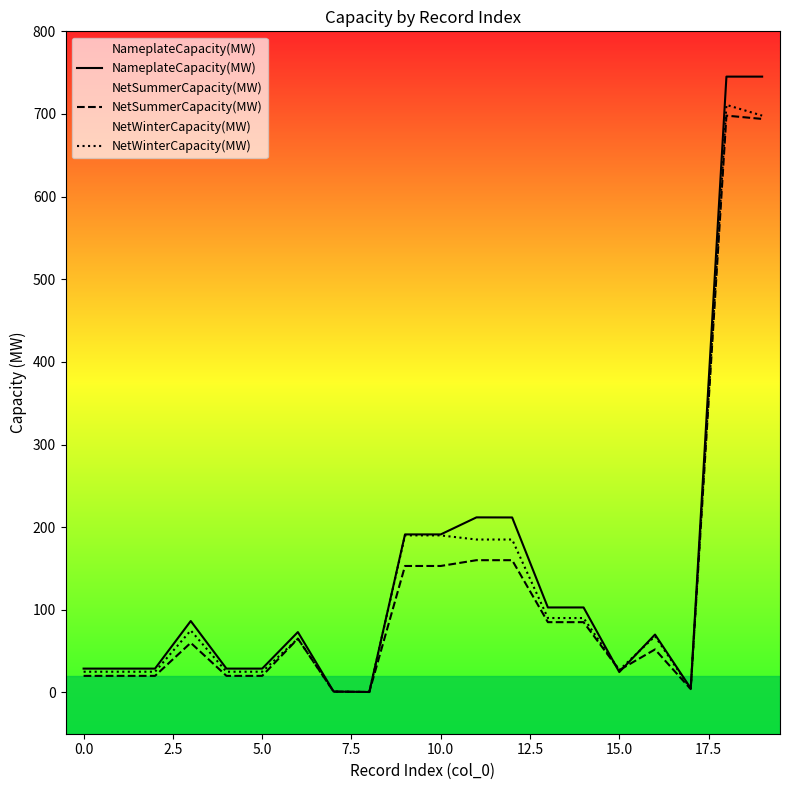

How many values in the NetSummerCapacity(MW) series are below 60?

10